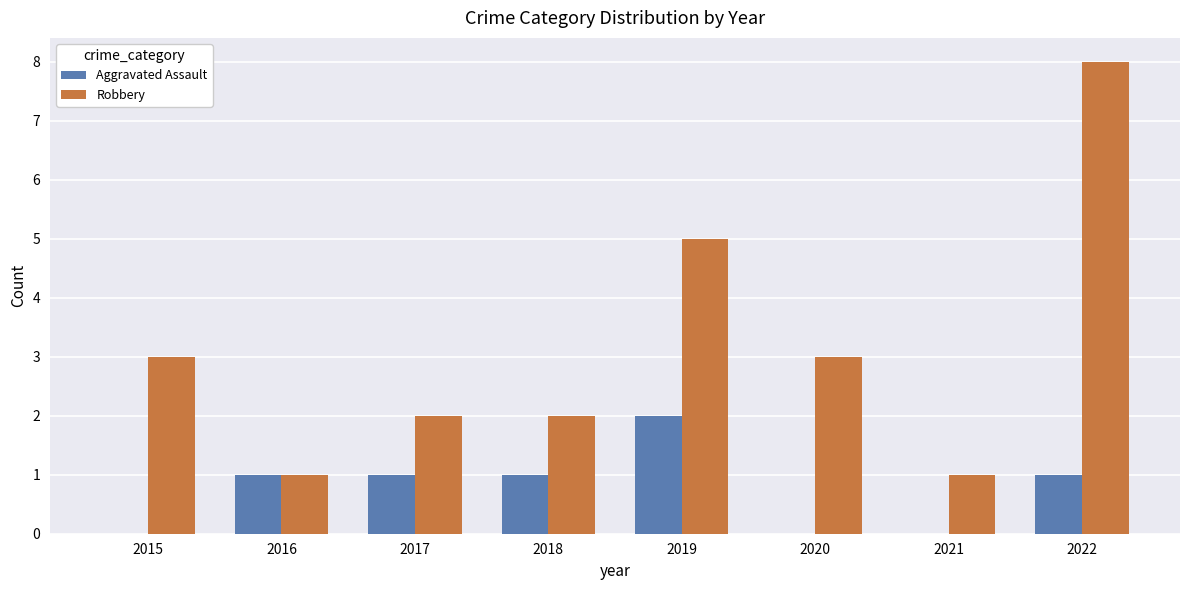

What is the sum of the Aggravated Assault values at 2019 and 2016?

3